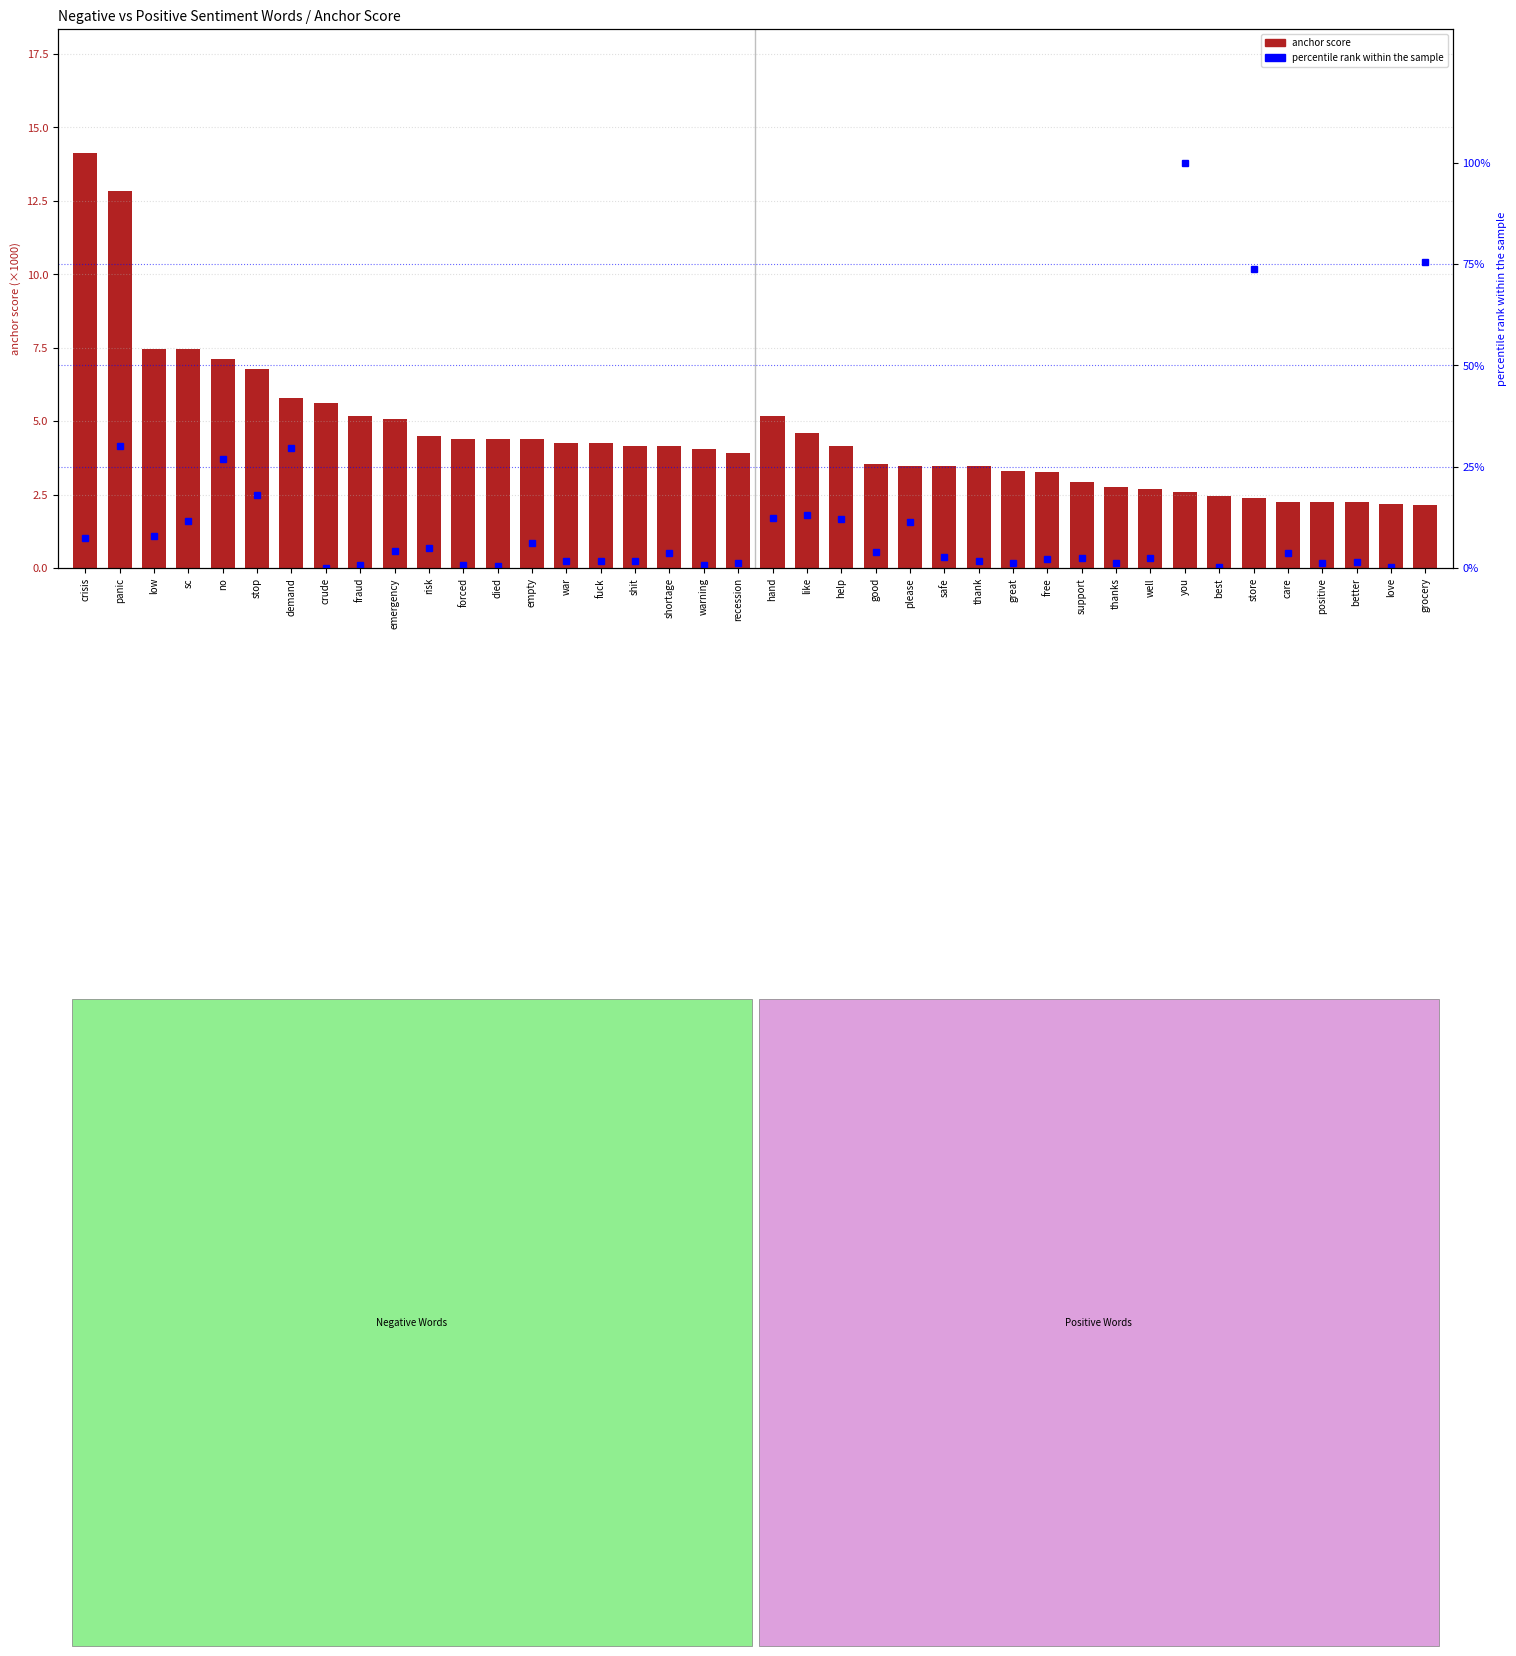

What is the smallest value displayed?

0.1